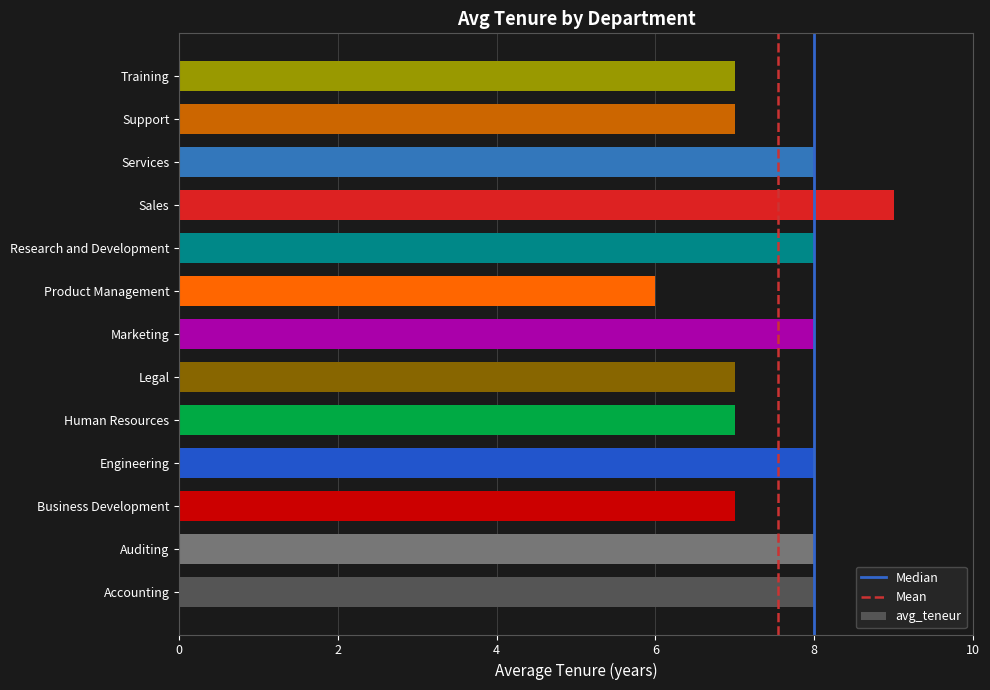

What is the minimum value shown in the chart?

6